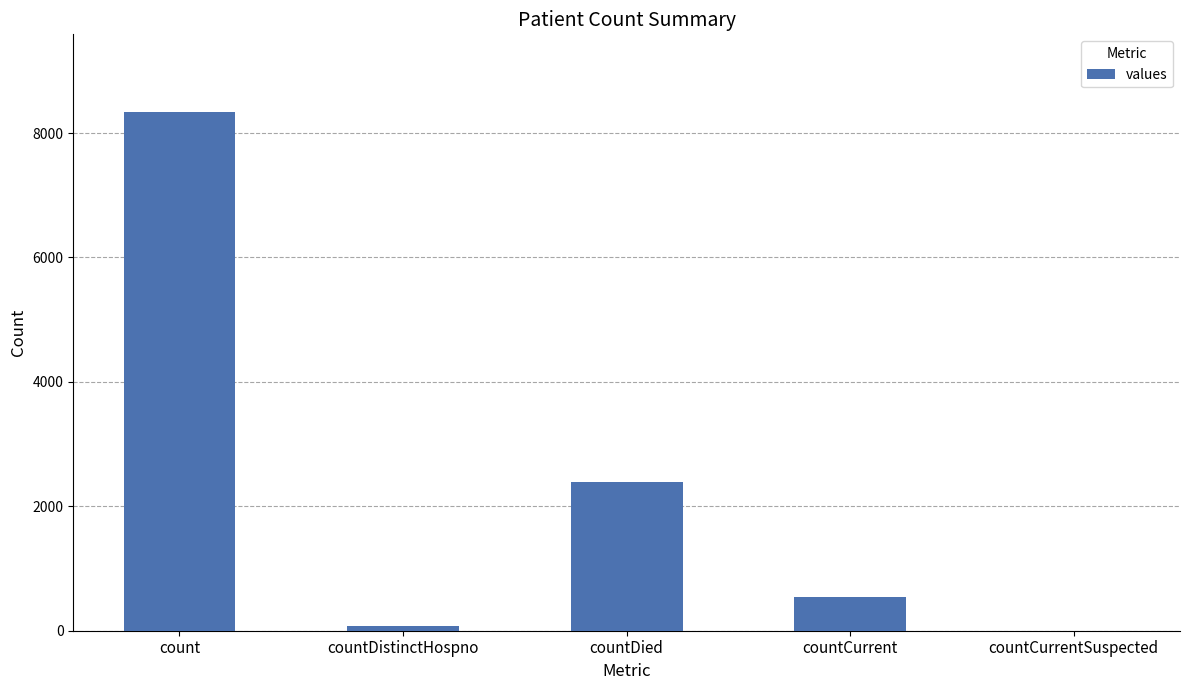

At which label does the data first exceed 543?

count